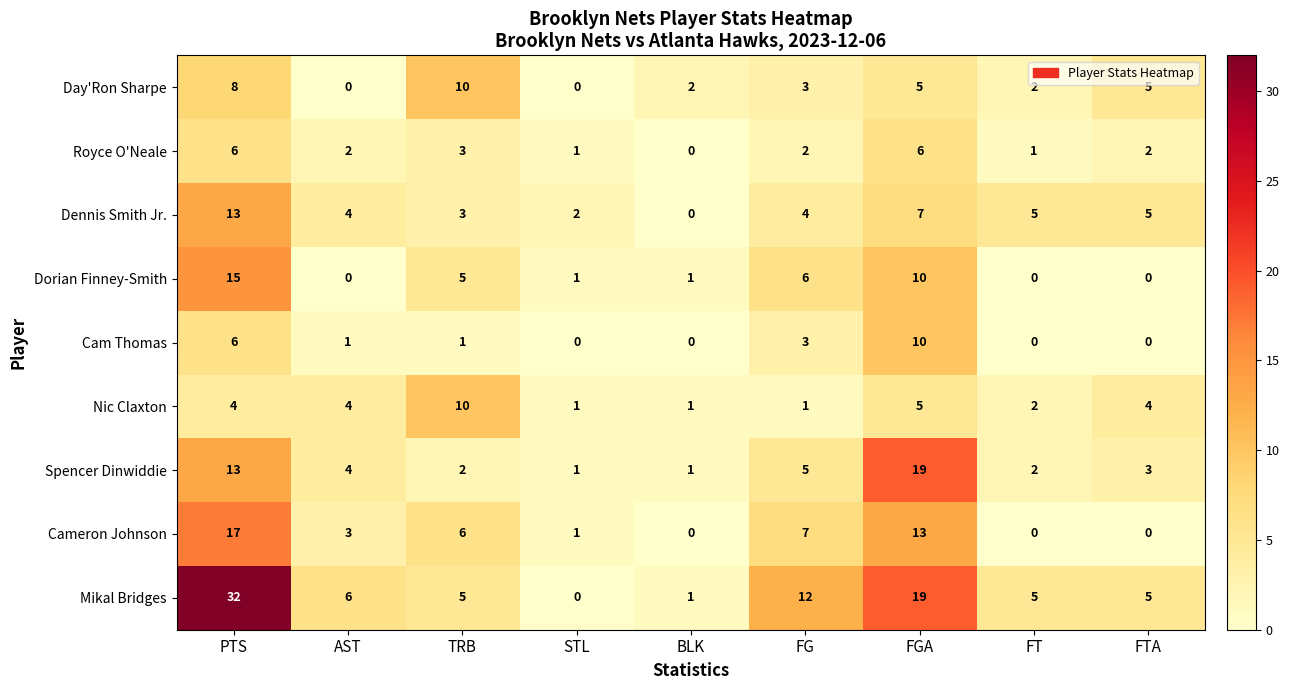

At which category is the sum across all series the highest?

PTS